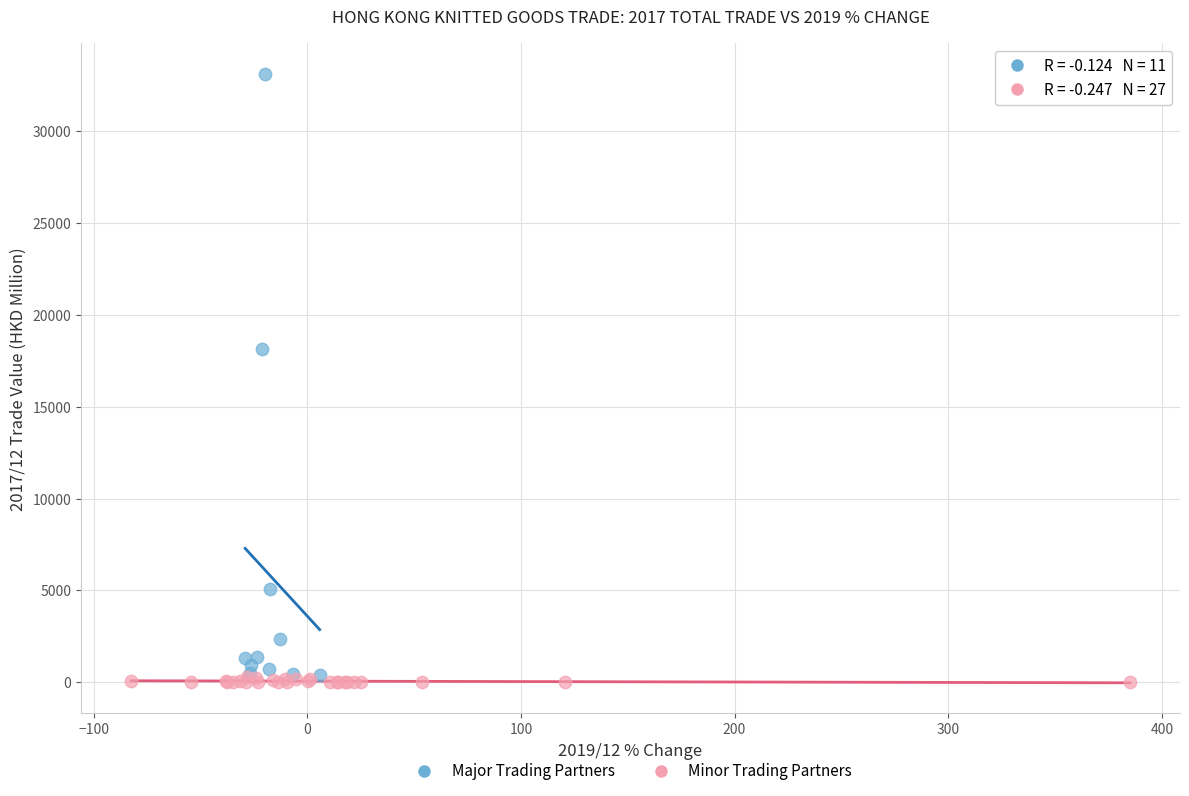

What are all the series names shown in the legend?

Major Trading Partners, Minor Trading Partners